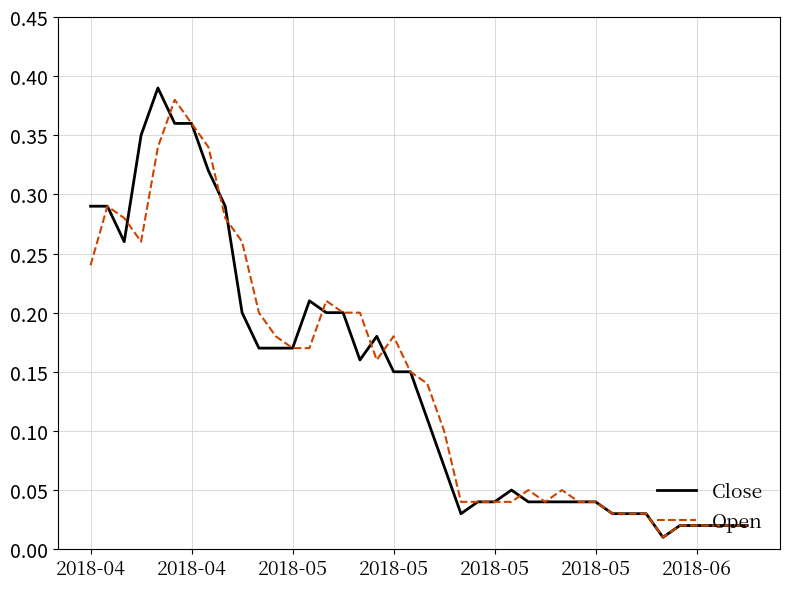

At how many categories does at least one series exceed 0?

40